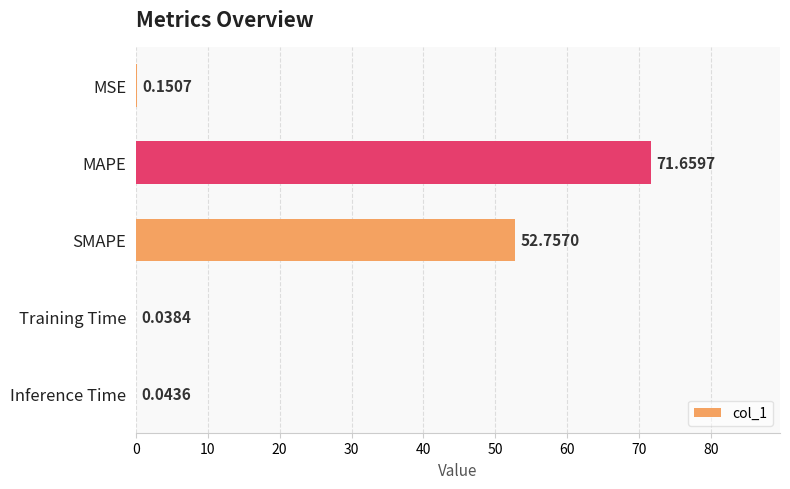

What is the sum of all values?

124.6